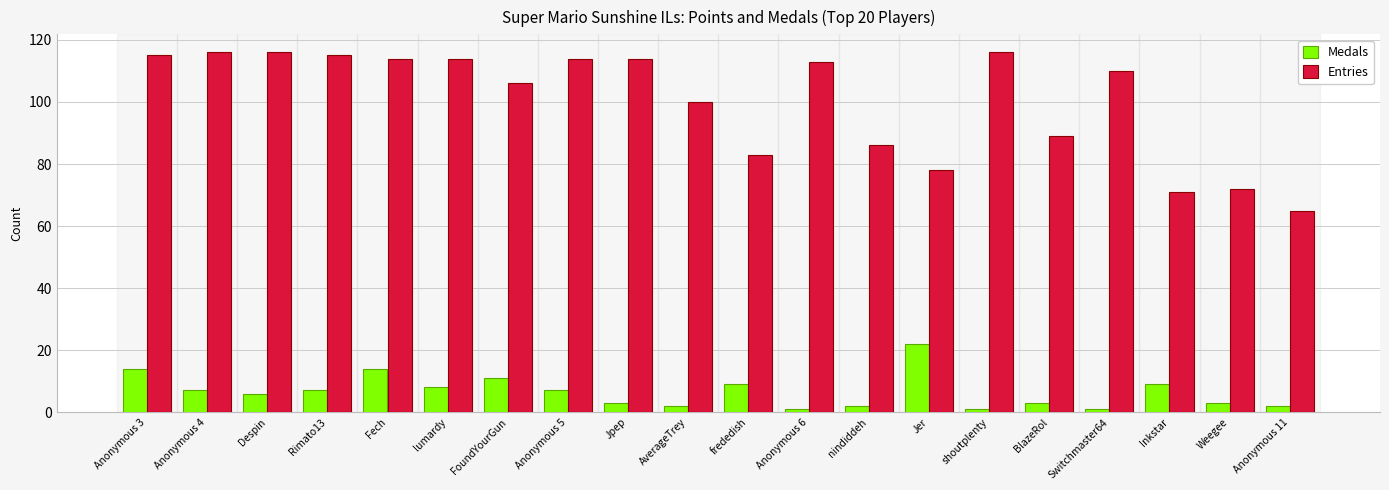

The Entries series shows 49 at Jpep. True or false?

False